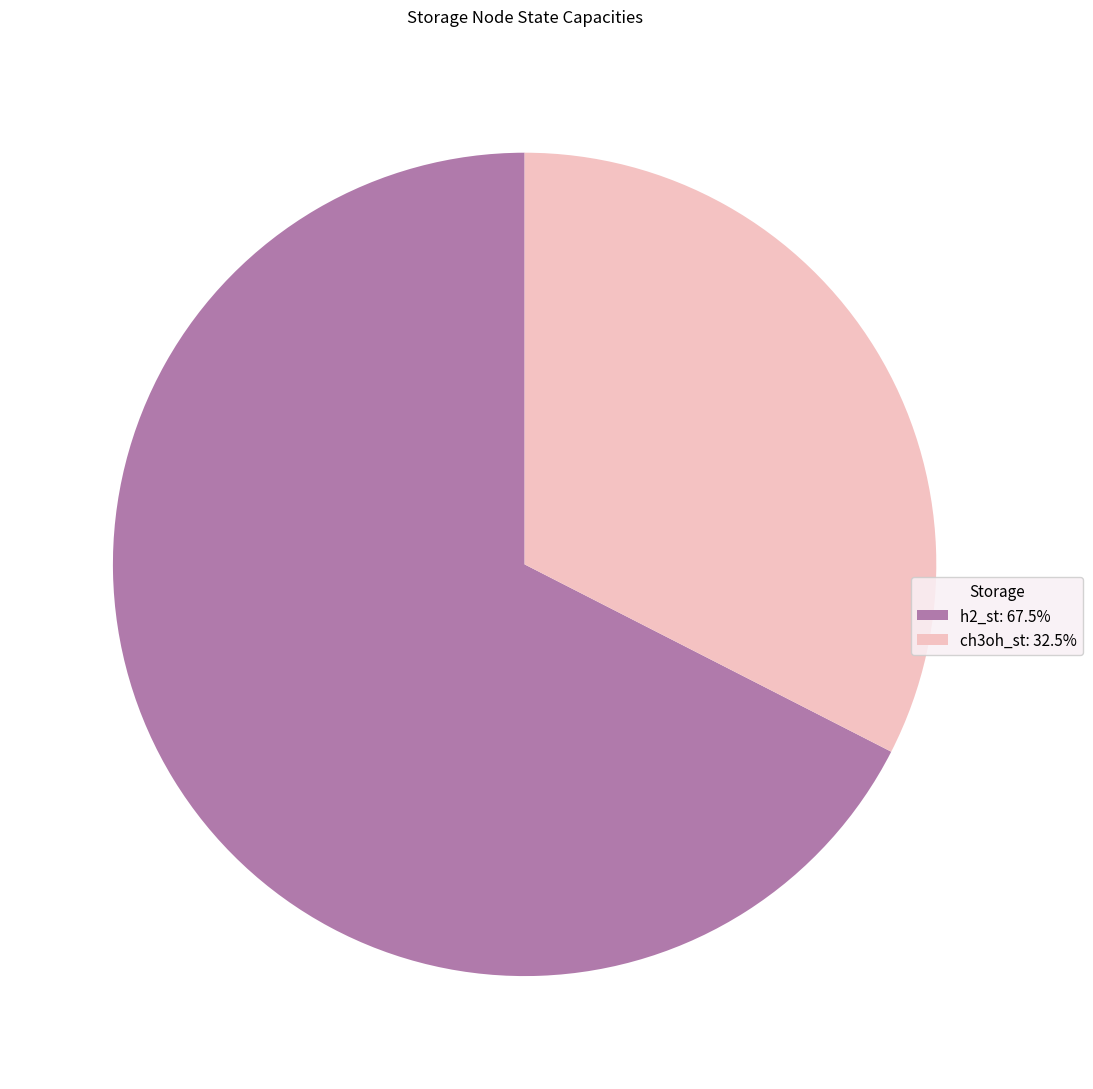

Is there any slice that represents more than half of the pie?

Yes